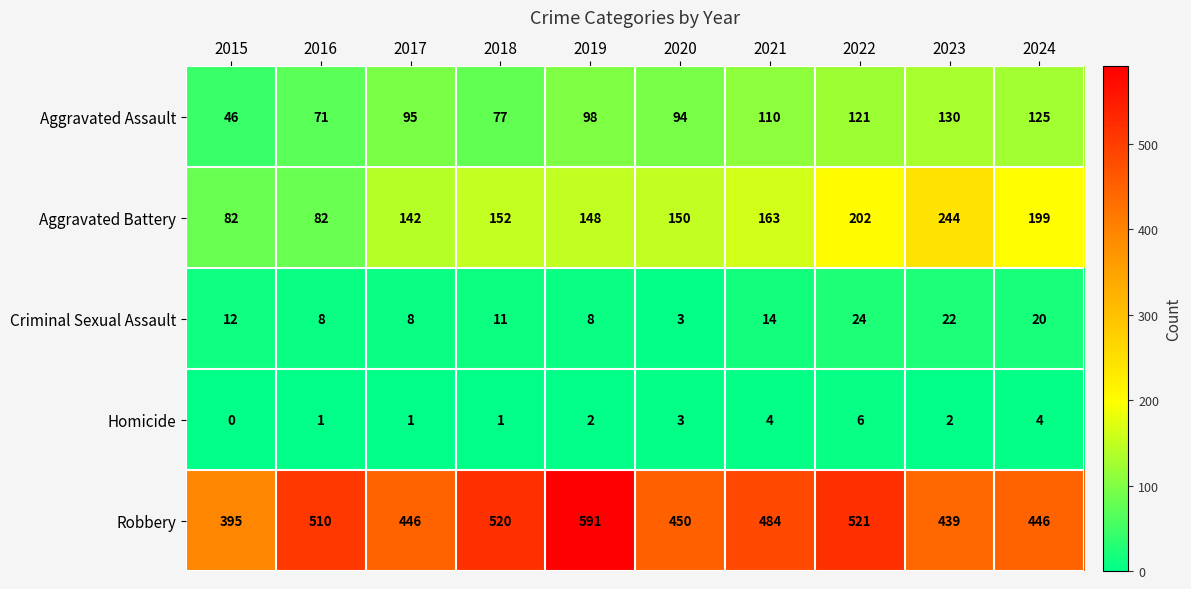

At how many categories does at least one series exceed 496?

4